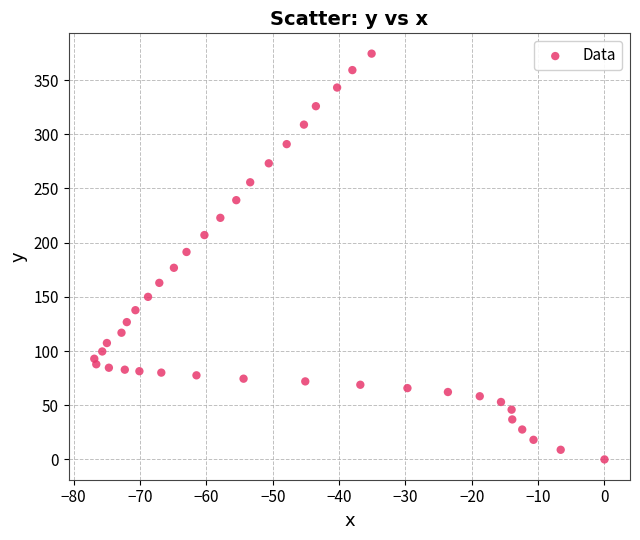

What Y value in the scatter plot is closest to 187?

191.4